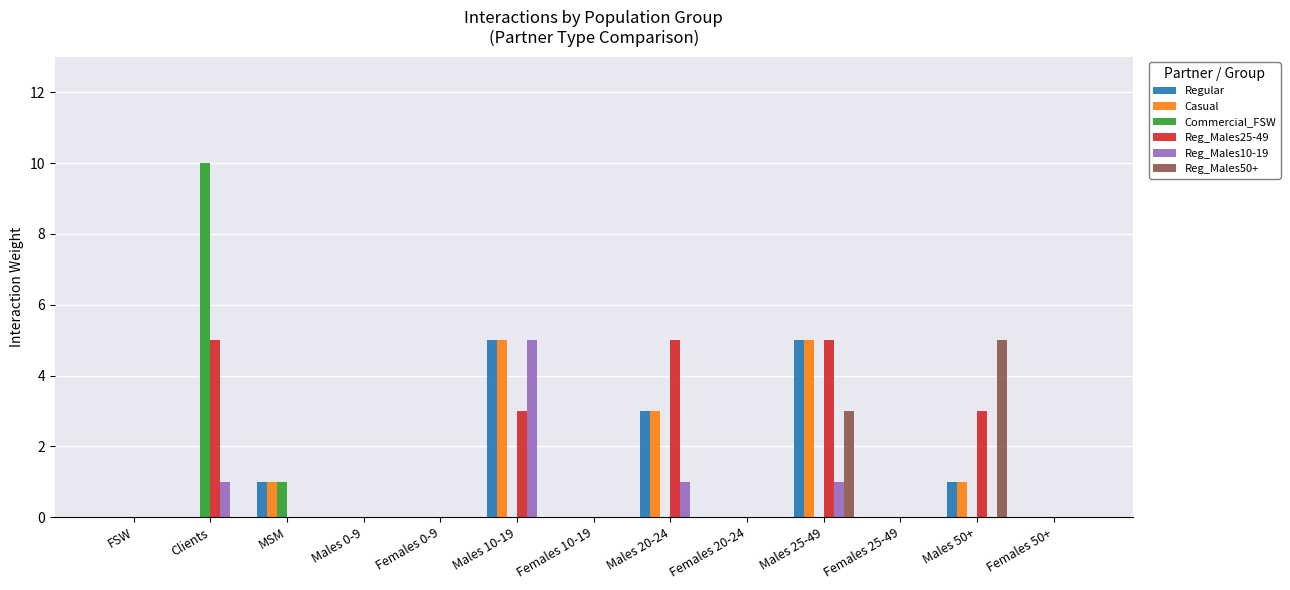

What is the average value of the Casual series?

1